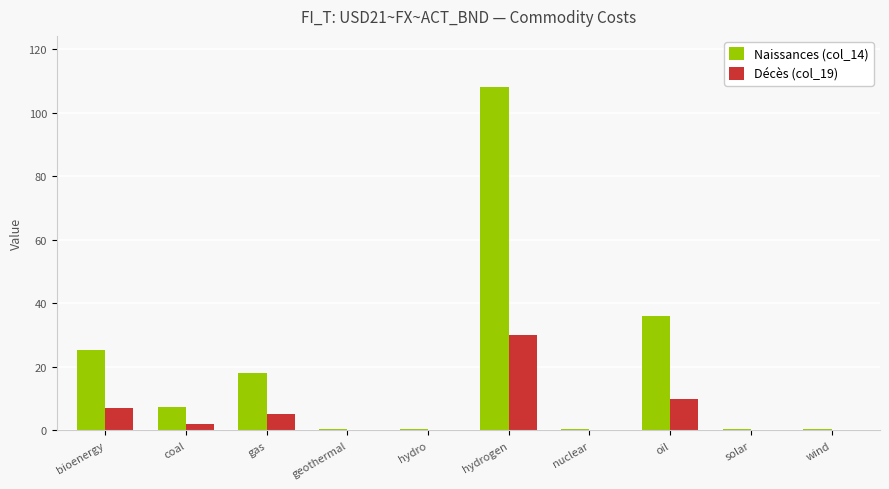

How many data points does each series have?

10